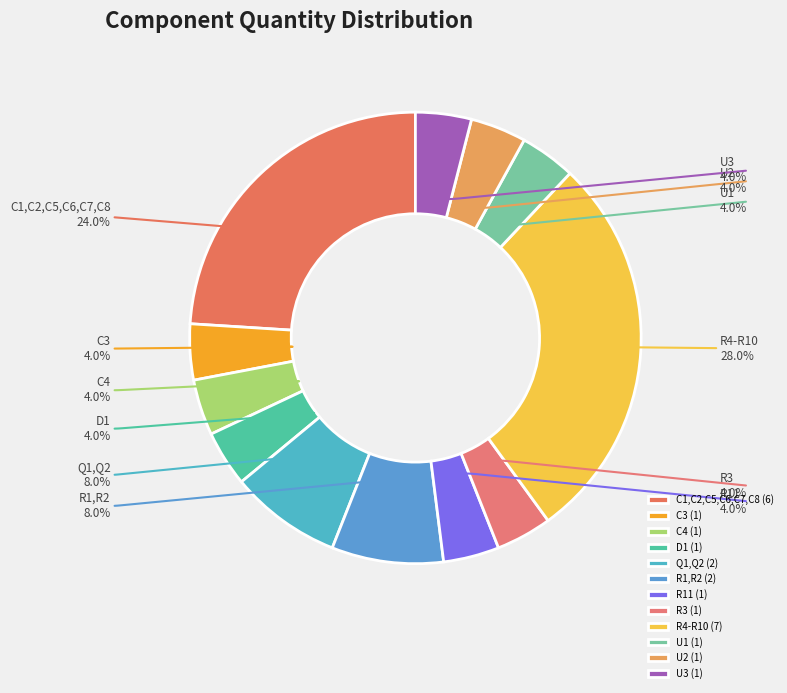

Is C1,C2,C5,C6,C7,C8 the majority of the pie?

No